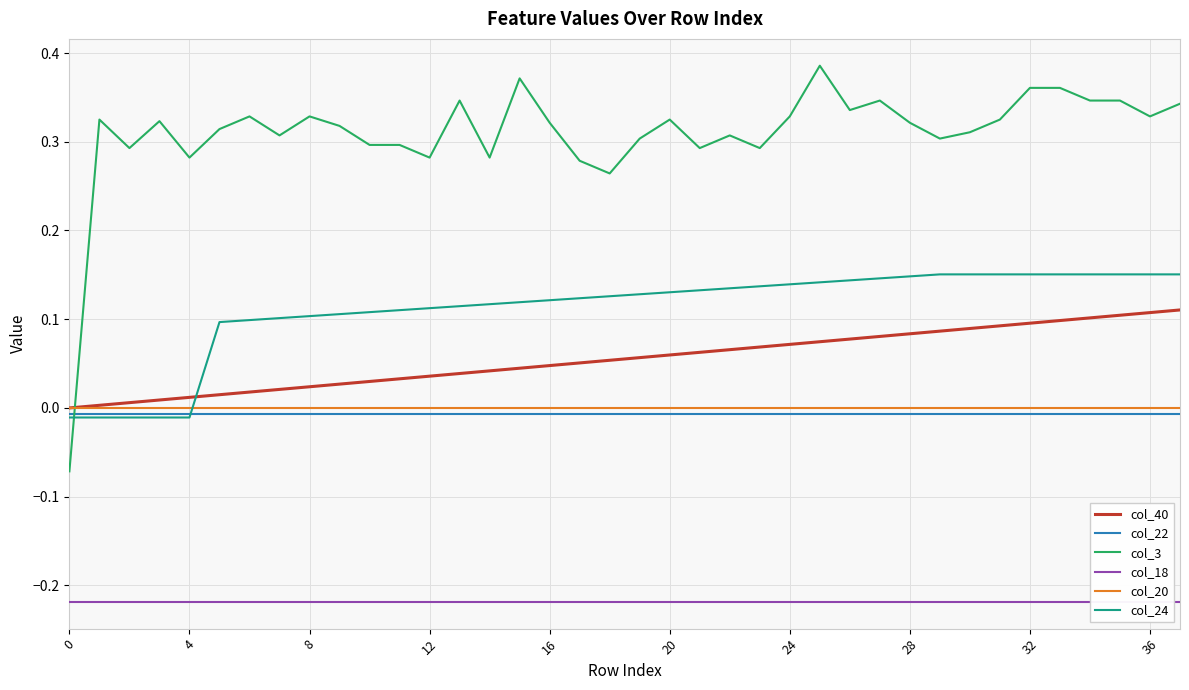

Which series has the largest total across all categories?

col_3